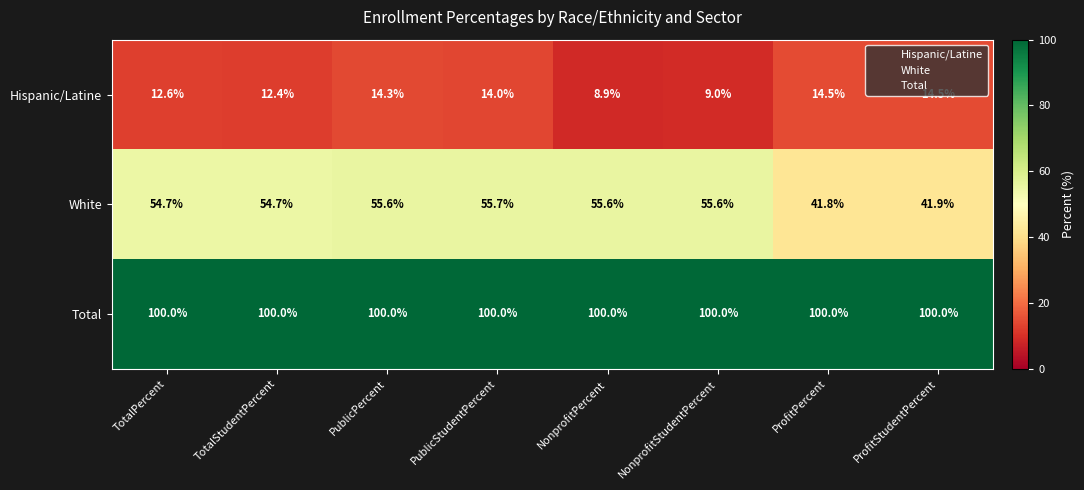

How many series are shown in this chart?

3